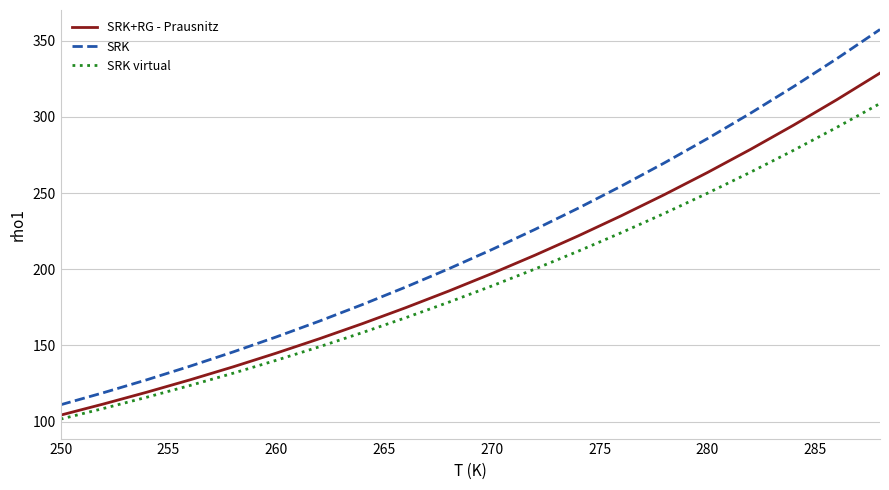

Reading left to right, extract all data points from this chart.

SRK+RG - Prausnitz: 104.3	111.6	119.3	127.4	136.0	145.0	154.4	164.3	174.8	185.7	197.2	209.3	221.9	235.1	249.0	263.5	278.7	294.7	311.3	328.8
SRK: 111.1	119.1	127.5	136.4	145.8	155.6	166.0	176.9	188.3	200.3	213.0	226.2	240.1	254.6	269.8	285.8	302.5	320.0	338.2	357.4
SRK virtual: 101.7	108.7	116.0	123.7	131.8	140.3	149.2	158.5	168.2	178.4	189.1	200.2	211.8	224.0	236.7	249.9	263.7	278.1	293.2	308.8